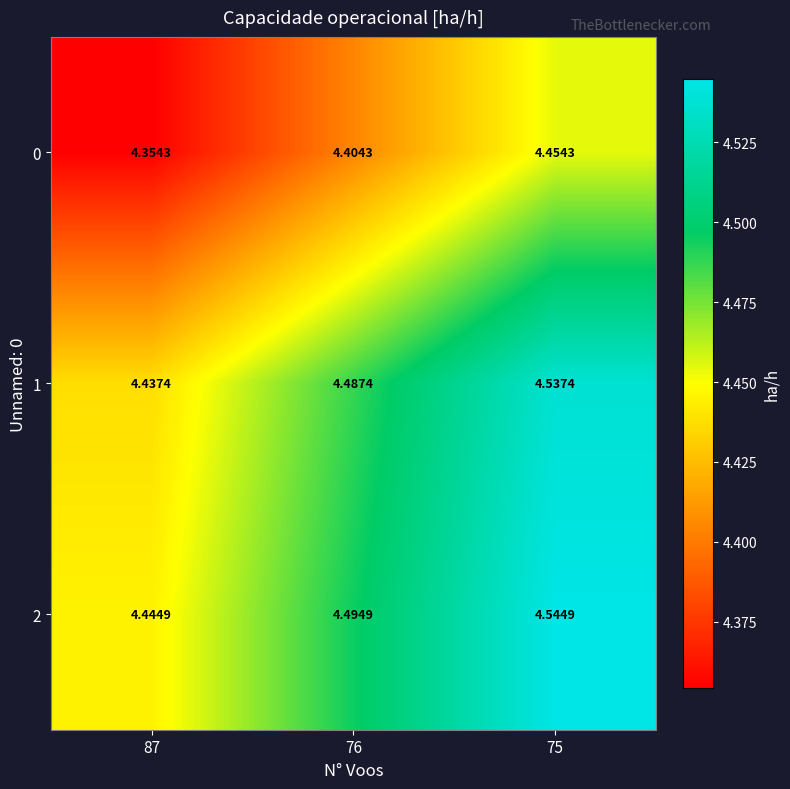

Is the value of 2 at 87 greater than the value of 1 at 76?

No